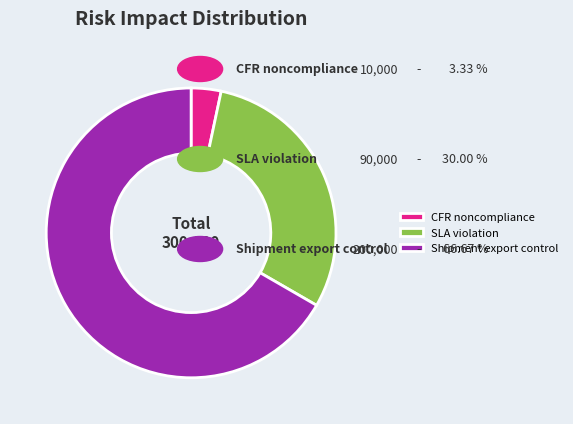

Does SLA violation account for over 50% of the chart?

No